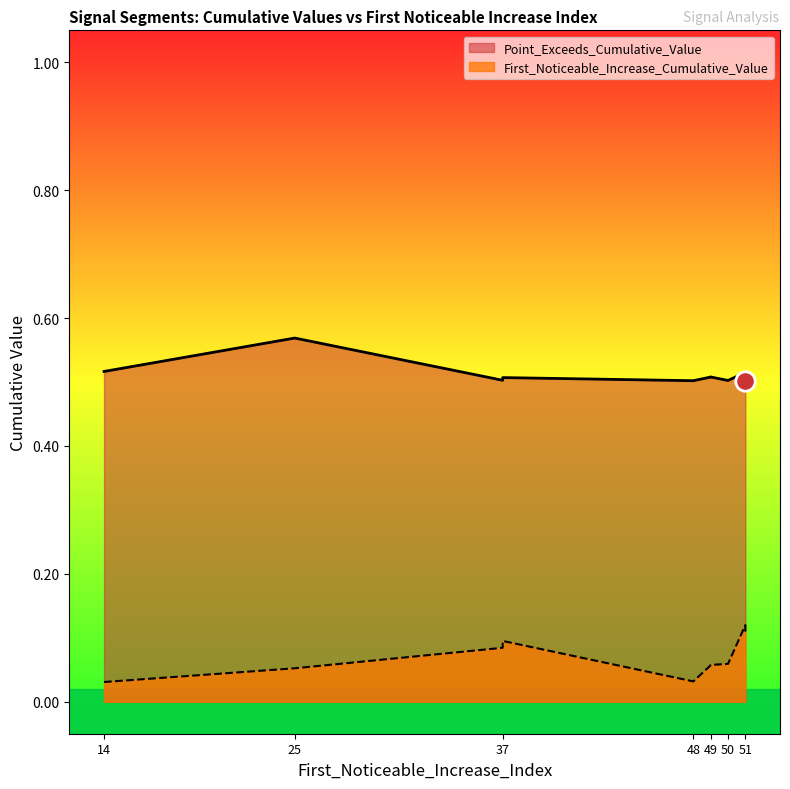

Between 49 and 37, which is larger?

37